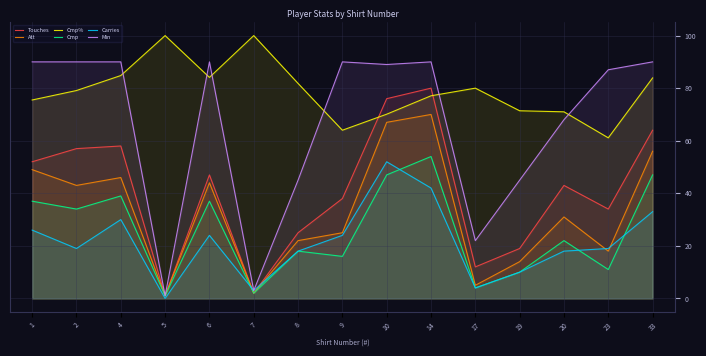

Where is the first local maximum for Touches?

4